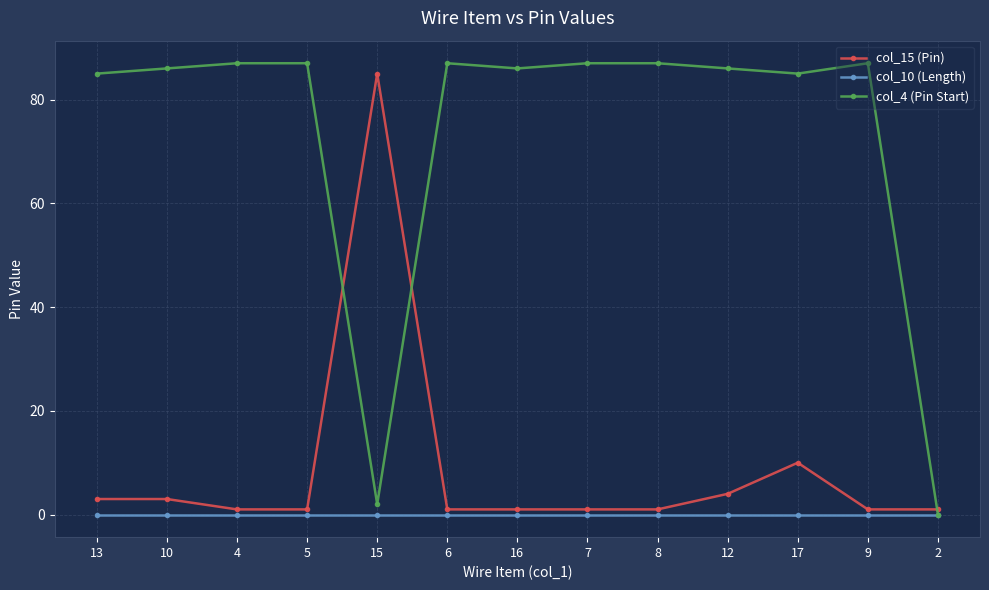

What is the approximate value of col_4 (Pin Start) at 15?

2